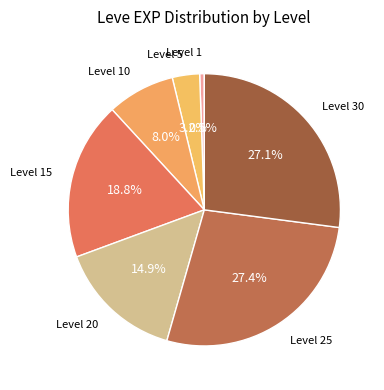

Which slice is the smallest?

Level 1